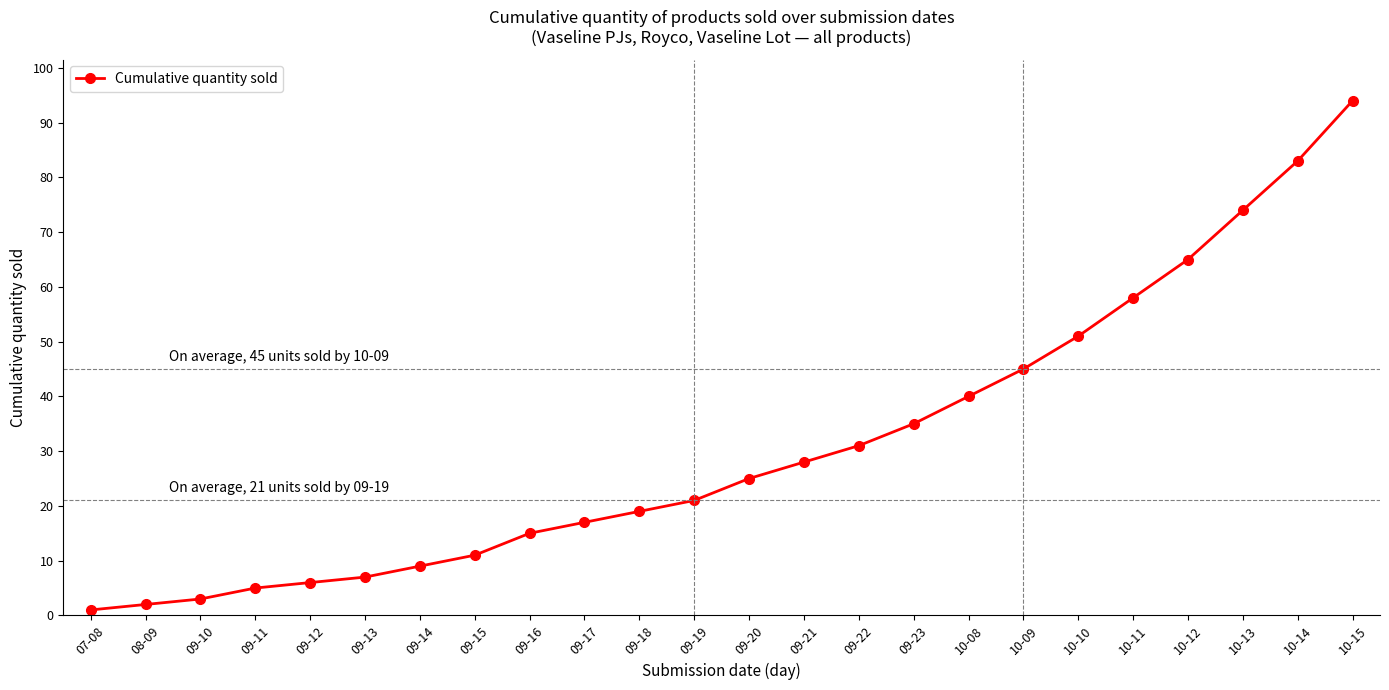

What is the approximate value at 09-19, to the nearest 5?

20